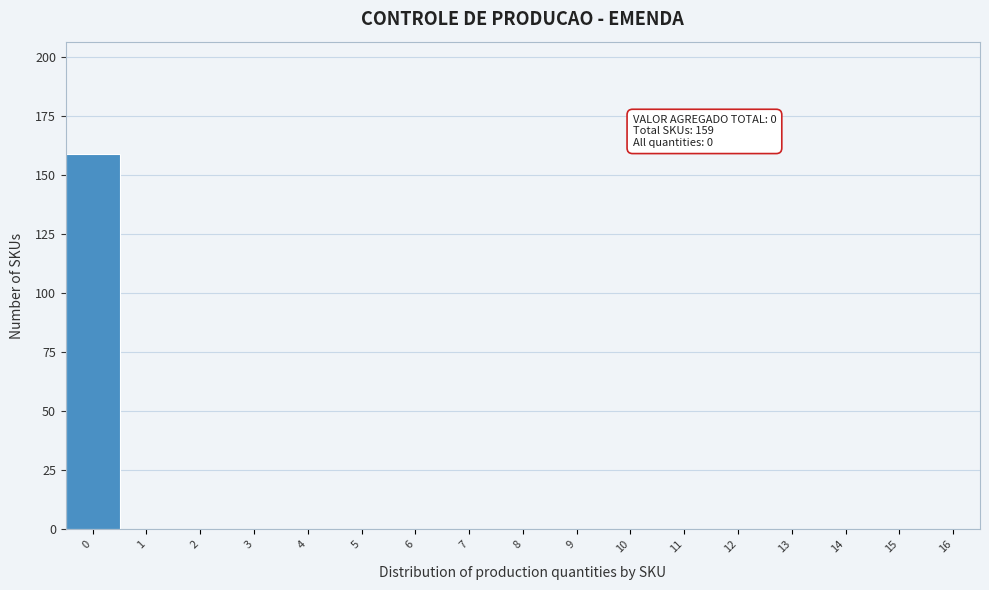

Reading left to right, extract all data points from this chart.

0=159	1=0	2=0	3=0	4=0	5=0	6=0	7=0	8=0	9=0	10=0	11=0	12=0	13=0	14=0	15=0	16=0